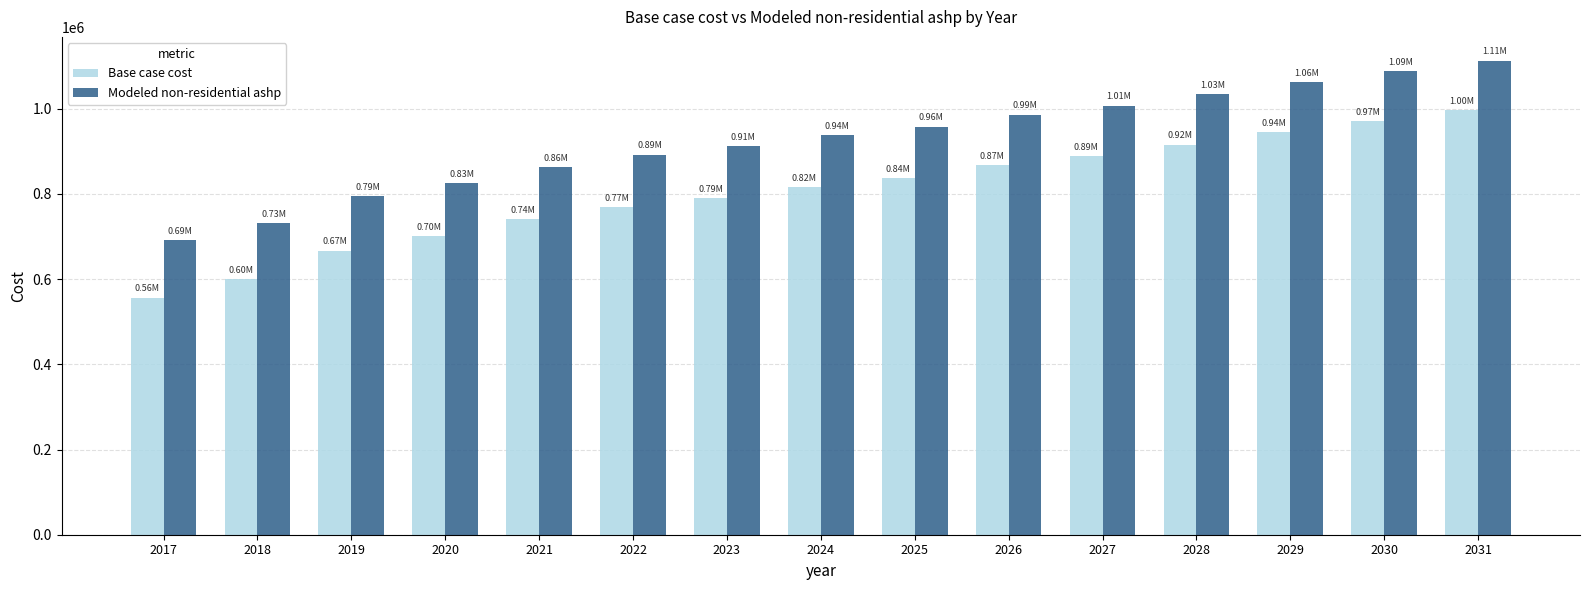

What is the difference between the second highest and minimum values in the Base case cost series?

414278.8